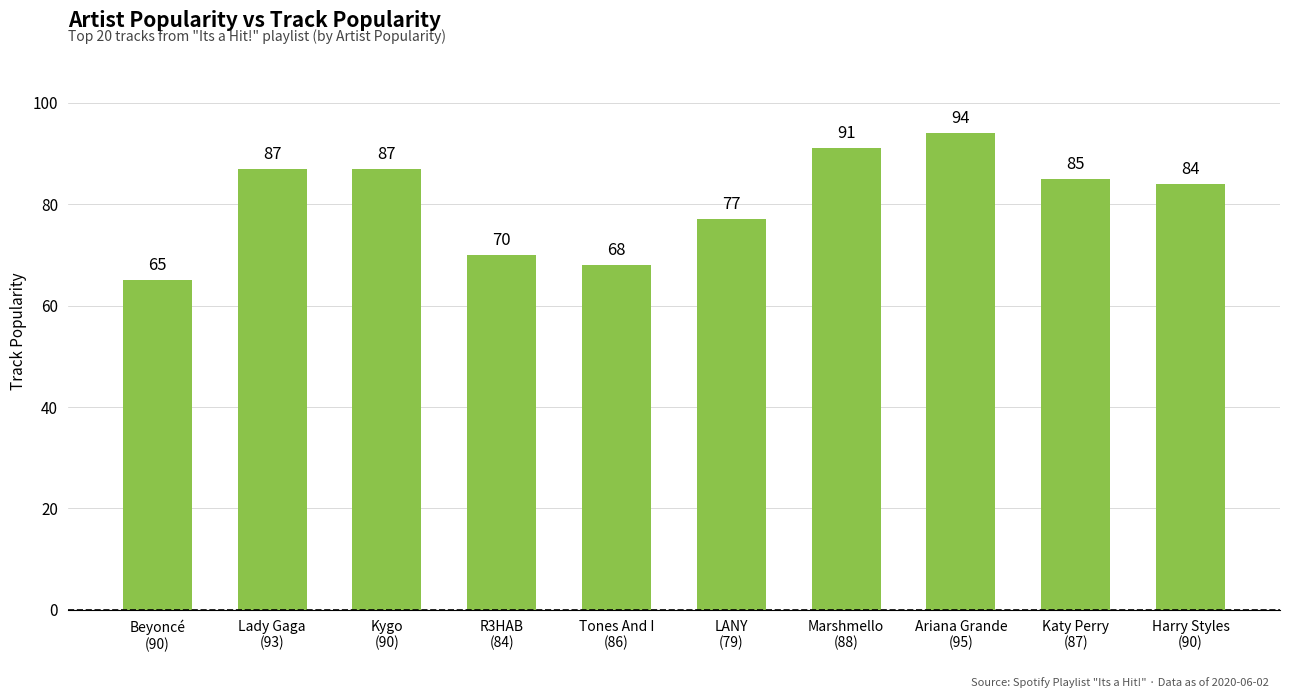

The chart shows a value of 127 at Marshmello
(88). True or false?

False